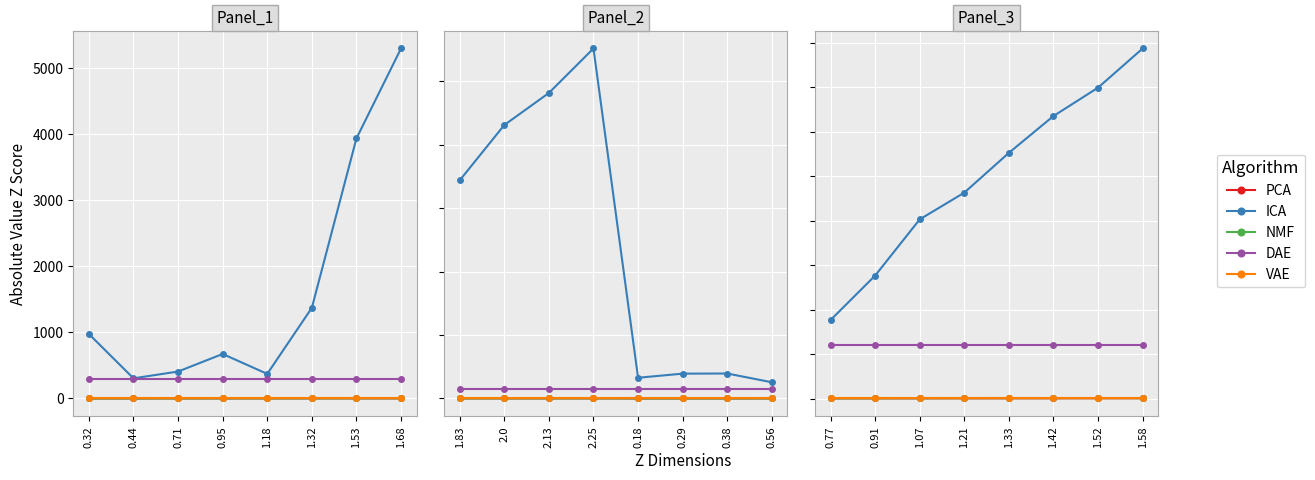

Which series has the widest spread of values?

ICA